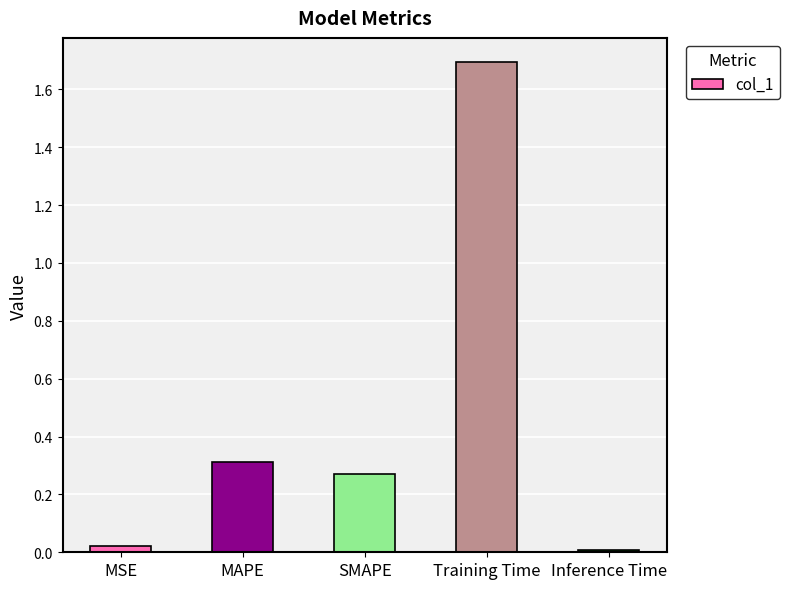

What is the sum of all values?

2.3